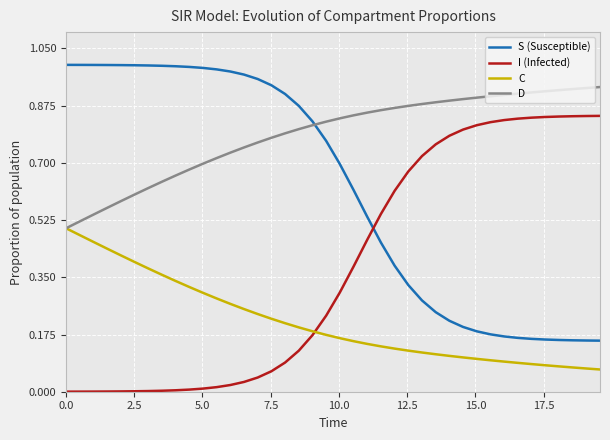

After their last crossing, which series has the higher values: I (Infected) or C?

I (Infected)